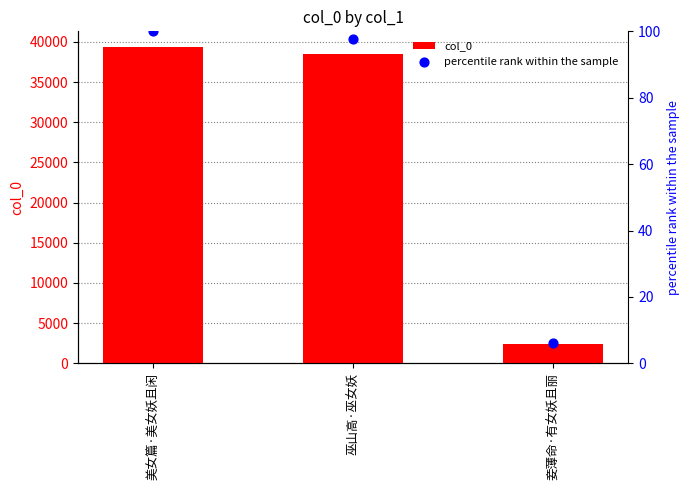

Which series reaches the minimum Y coordinate?

percentile rank within the sample